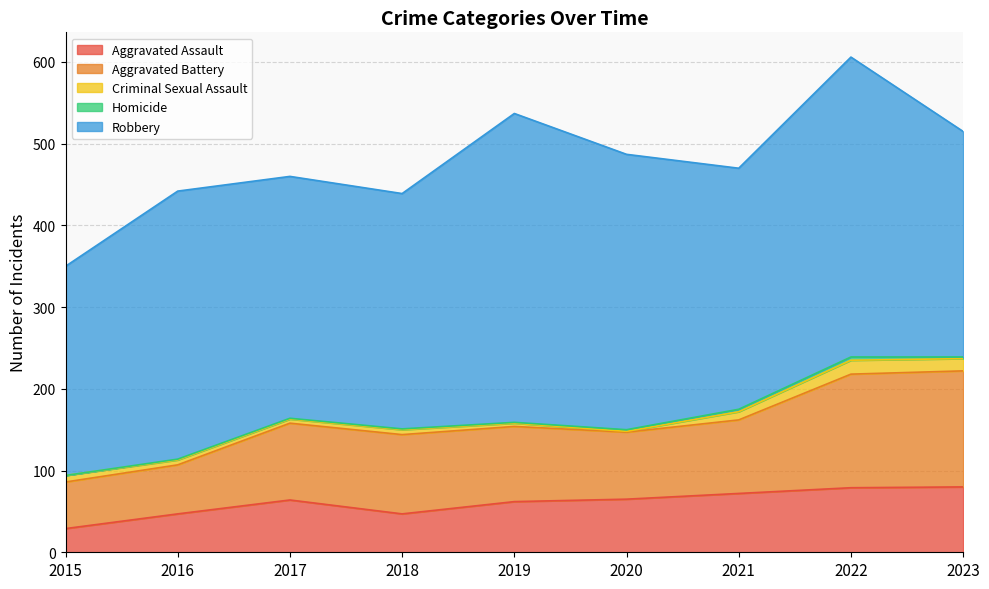

What is the value of the Robbery point at the 8th from the left?

367